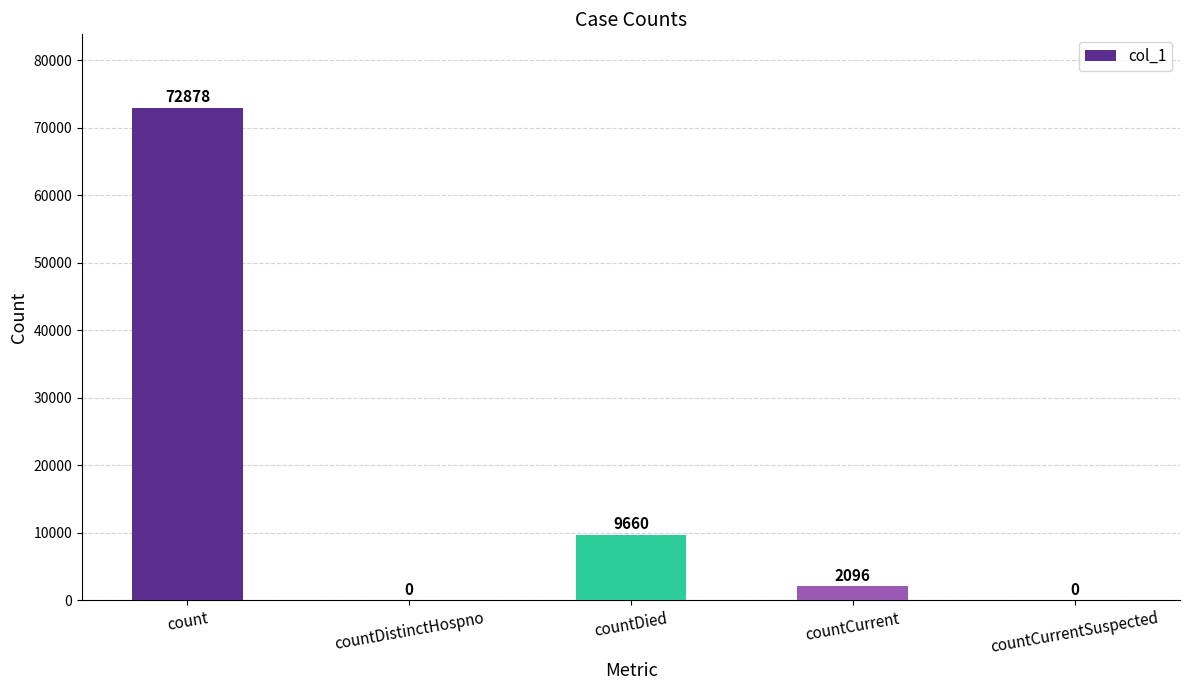

Reading left to right, list all the values displayed in this chart.

72878	0	9660	2096	0